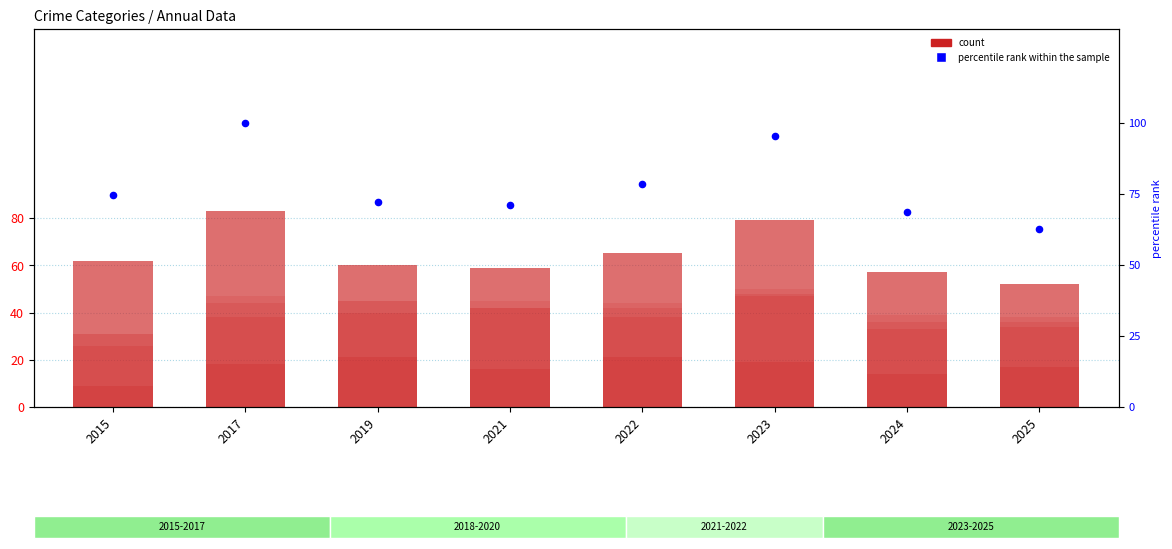

Which series has the widest spread of Y values?

percentile rank within the sample